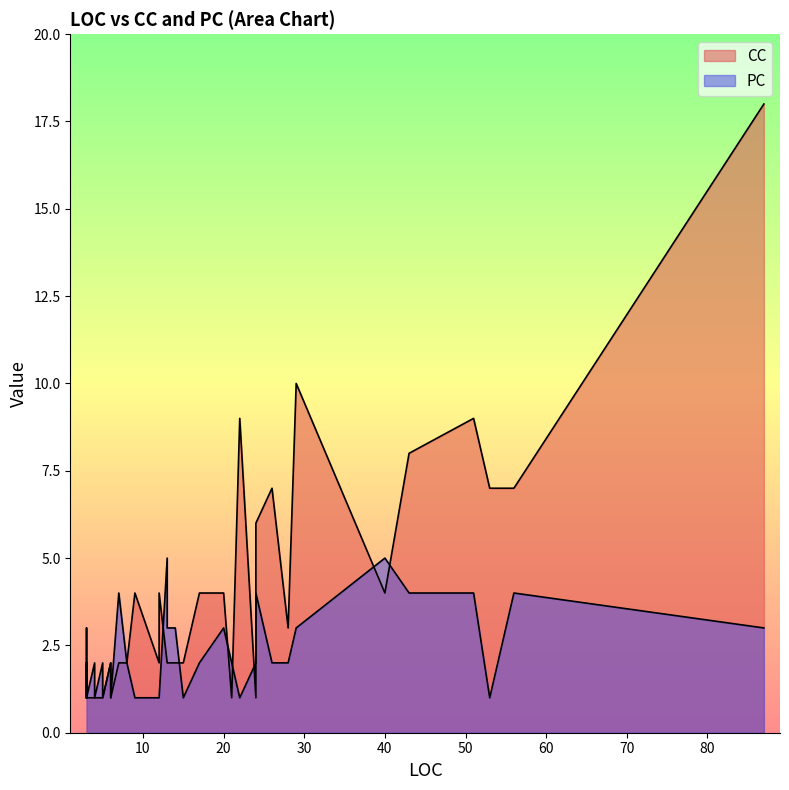

True or false: PC and CC cross at least once.

True